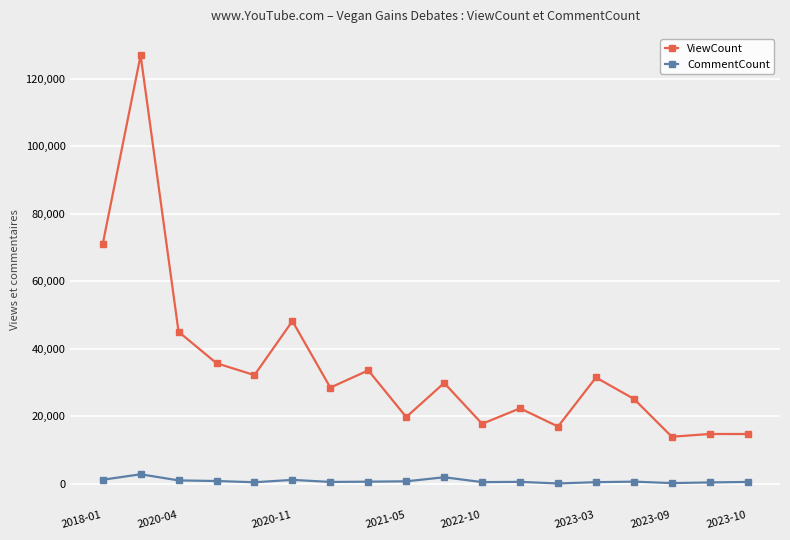

At how many categories does at least one series exceed 42276?

4